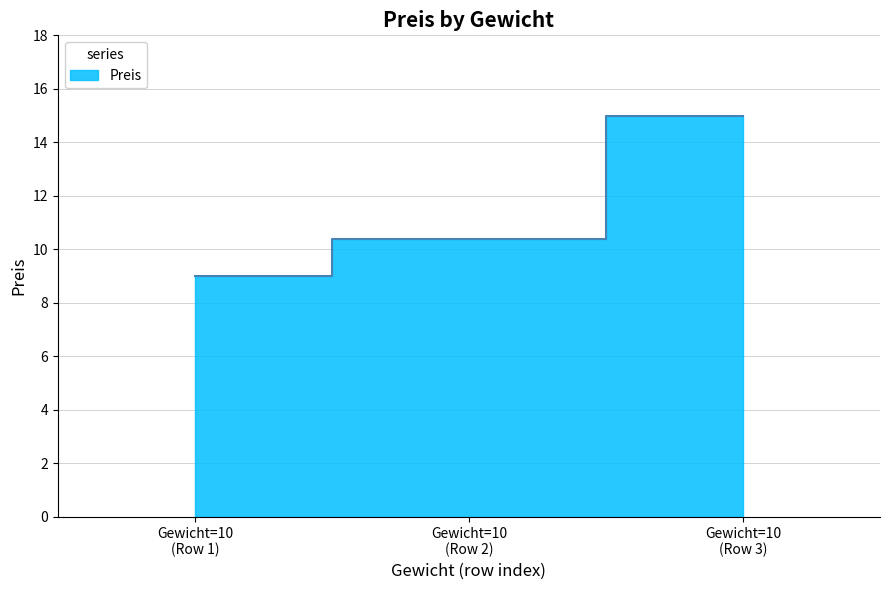

How many lines are shown in the chart?

1